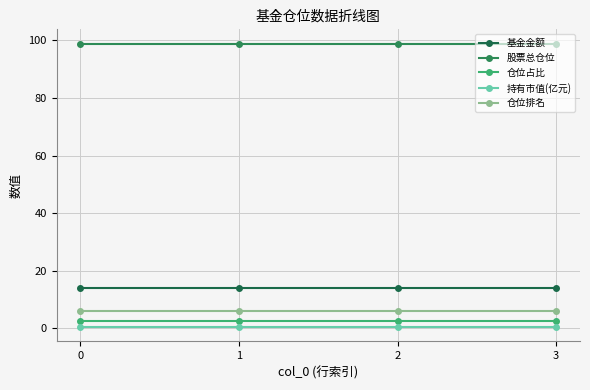

Reading left to right, transcribe all the data shown in this chart.

基金金额: 0=13.9	1=13.9	2=13.9	3=13.9
股票总仓位: 0=98.9	1=98.9	2=98.9	3=98.9
仓位占比: 0=2.5	1=2.5	2=2.5	3=2.5
持有市值(亿元): 0=0.3	1=0.3	2=0.3	3=0.3
仓位排名: 0=6.0	1=6.0	2=6.0	3=6.0